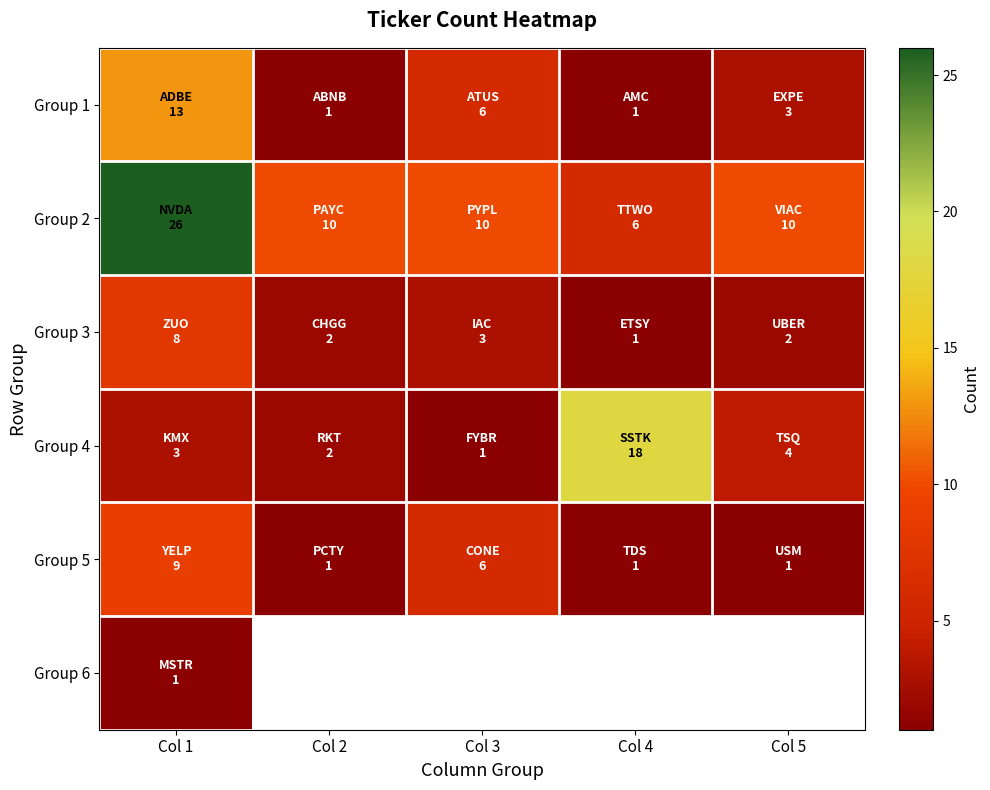

At Col 1, list the series in order from largest to smallest.

Group 2, Group 1, Group 5, Group 3, Group 4, Group 6